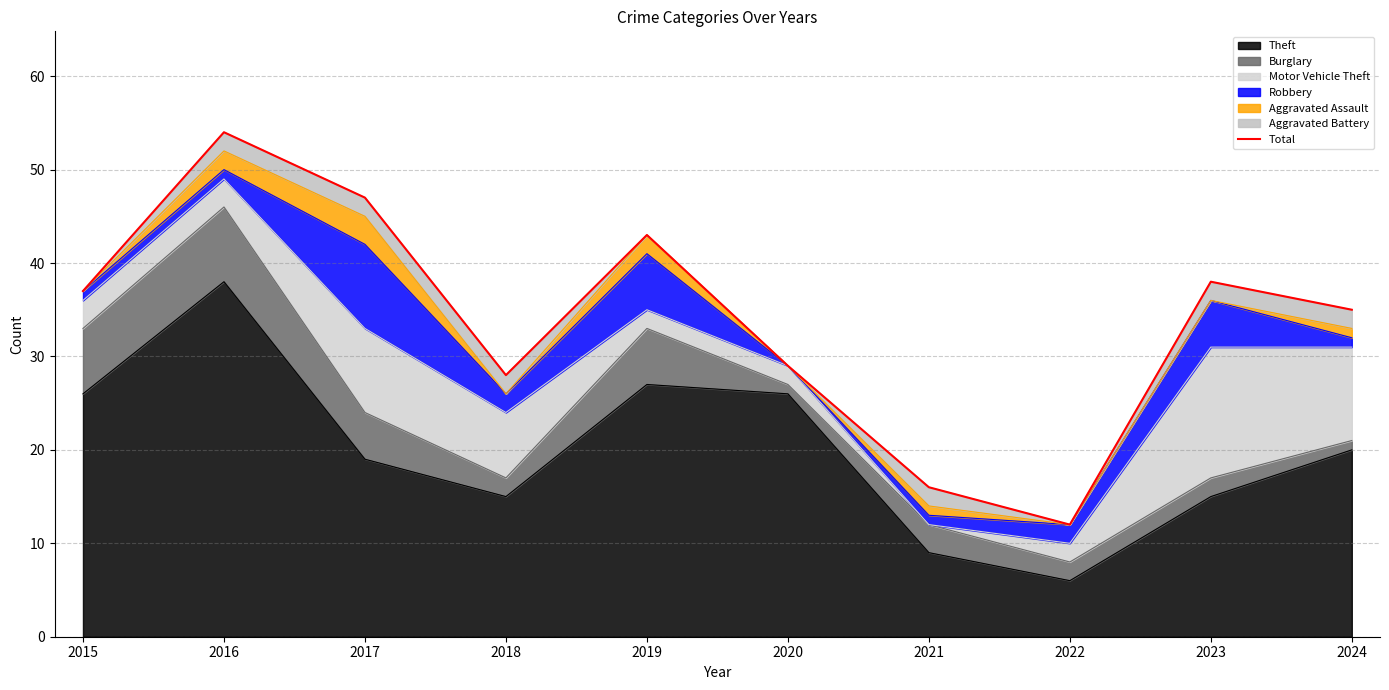

List the labels in order of value, smallest first.

2022, 2021, 2018, 2020, 2024, 2015, 2023, 2019, 2017, 2016